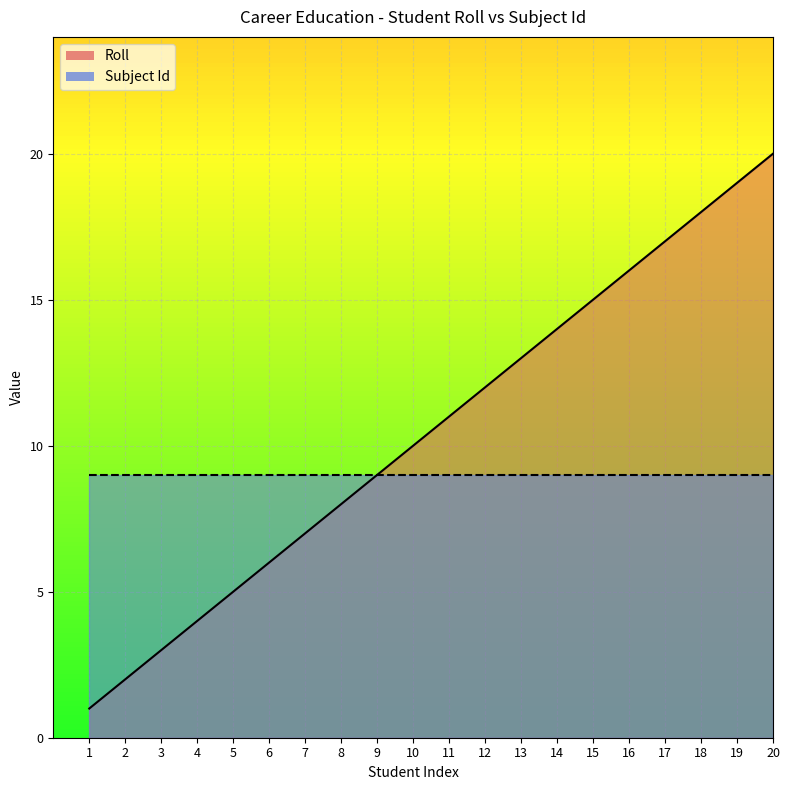

What is the sum of all values?

210